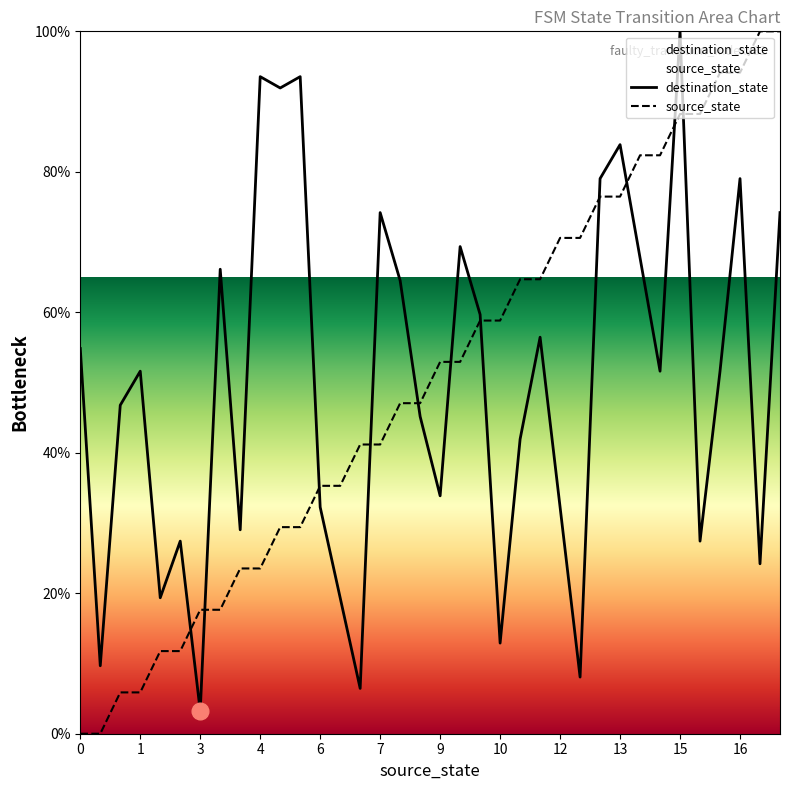

Is this an area chart (filled region under the line)?

No